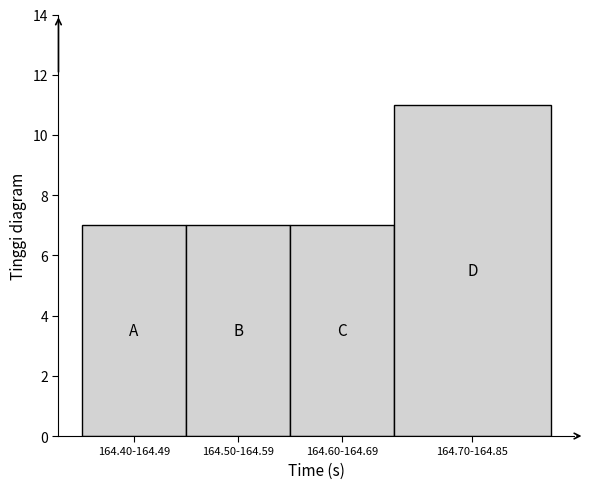

Reading right to left, what are all the values shown in this chart?

11	7	7	7